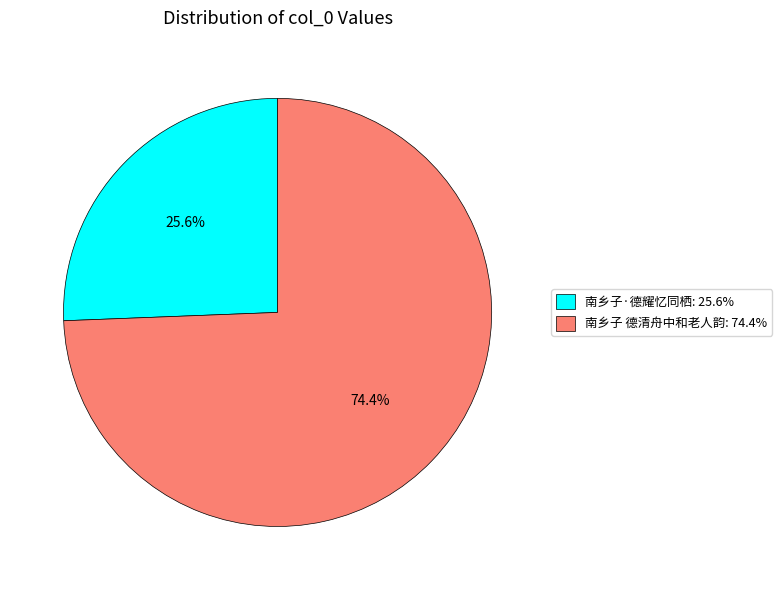

What is the smallest slice in the pie chart?

南乡子·德耀忆同栖